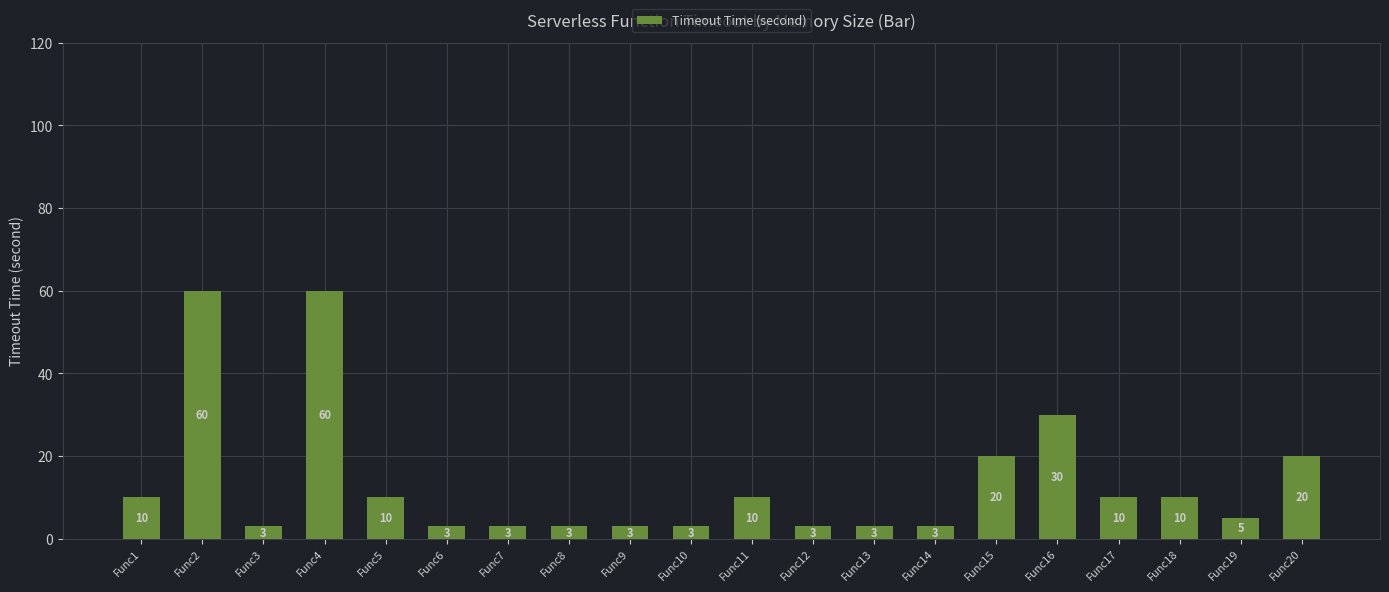

Reading right to left, transcribe all the data shown in this chart.

20	5	10	10	30	20	3	3	3	10	3	3	3	3	3	10	60	3	60	10